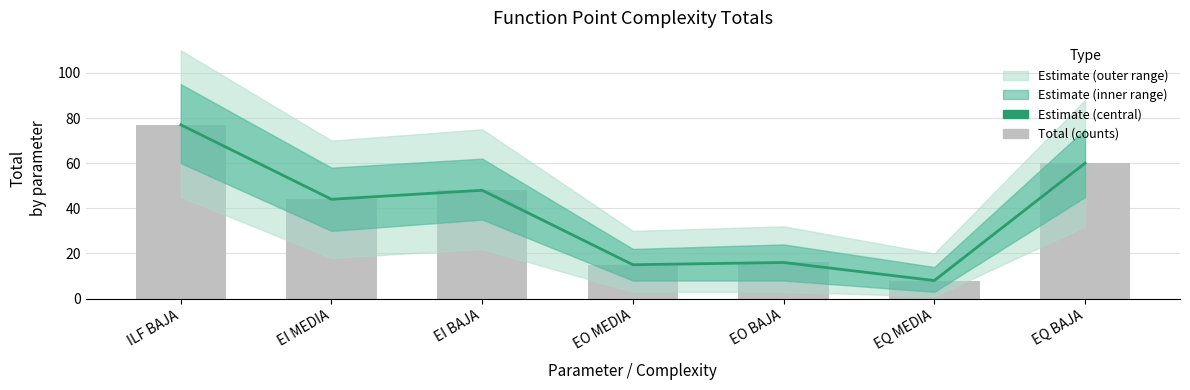

What position from the left is EO BAJA?

5